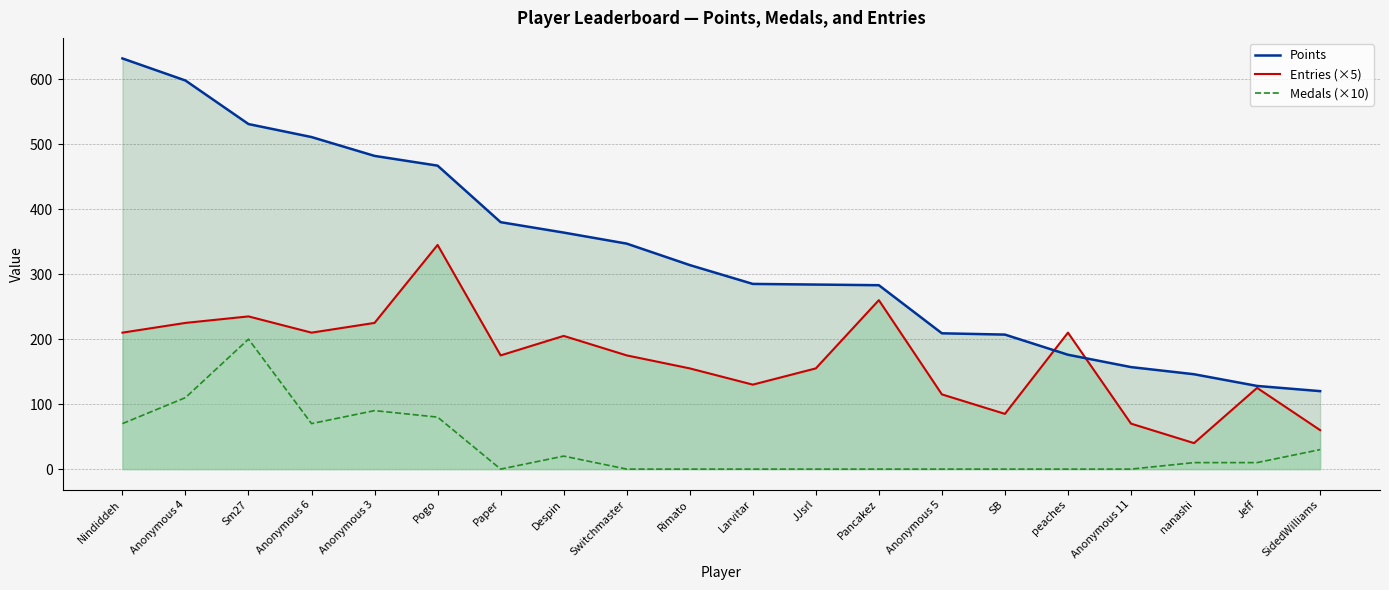

What is the average value of the Points series?

331